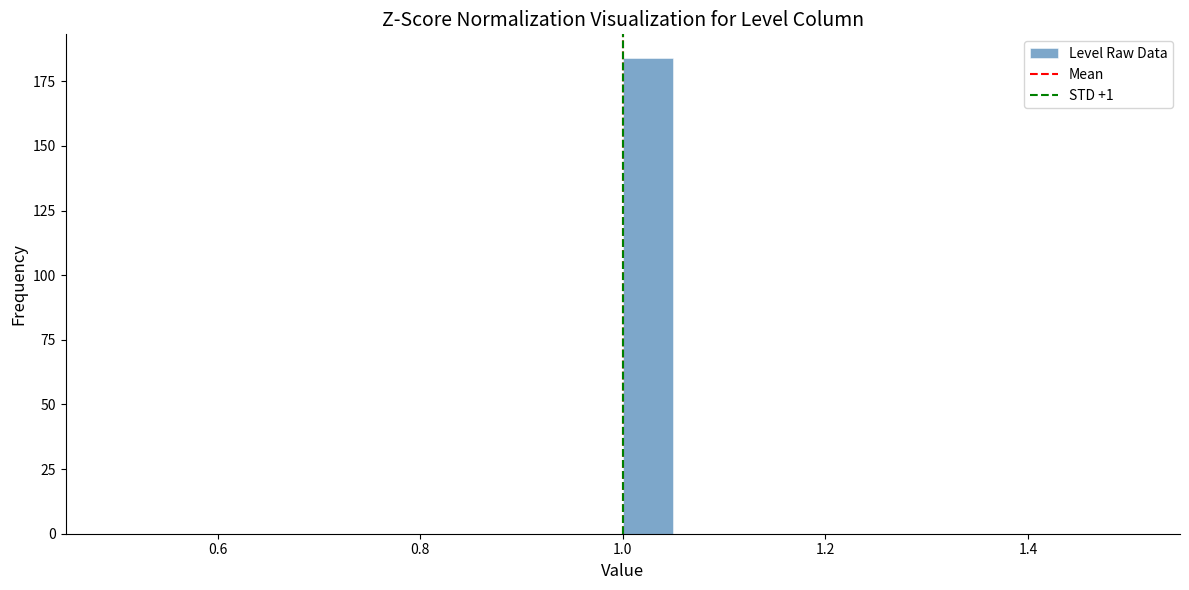

Read against the x-axis, roughly where is the centre of the tallest bar?

1.02